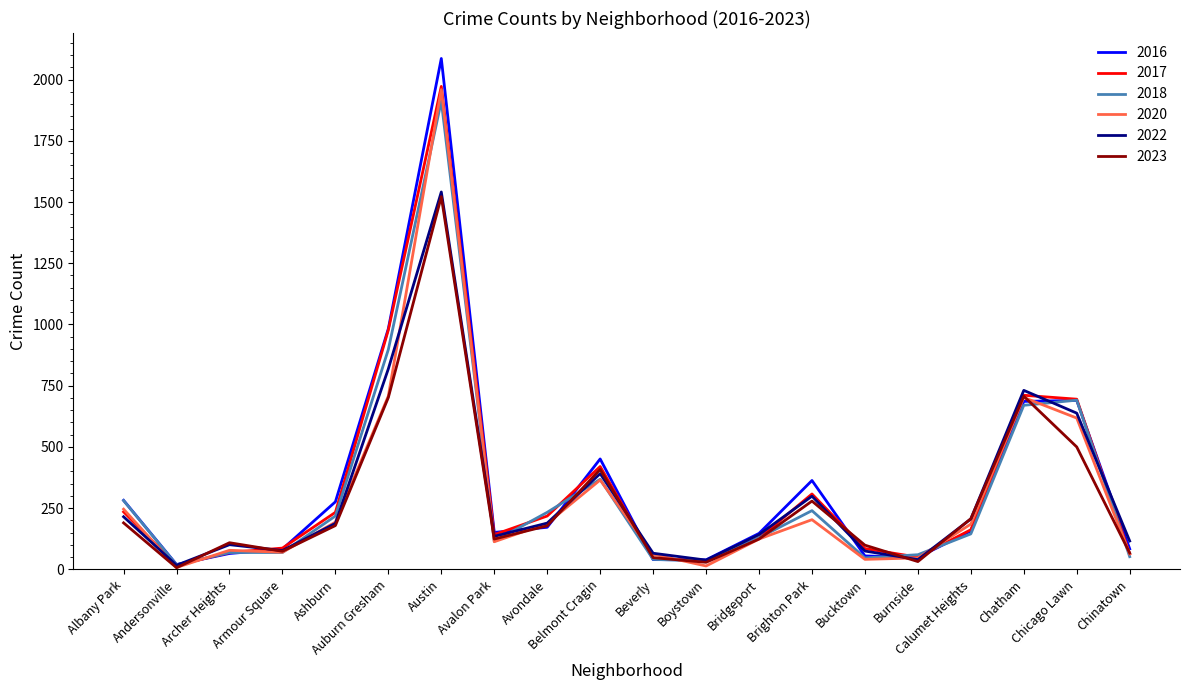

Which series has the widest spread of values?

2016